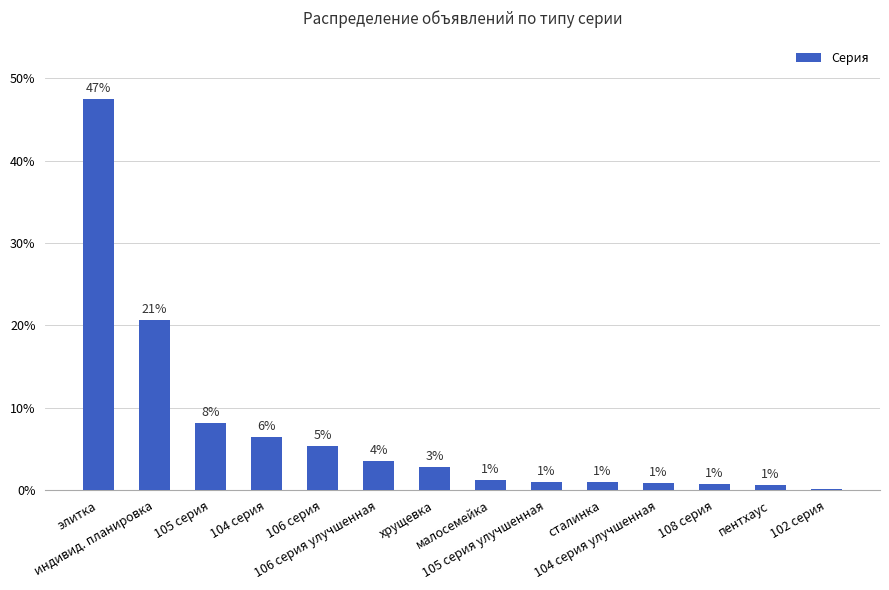

Rank the categories by value from highest to lowest.

элитка, индивид. планировка, 105 серия, 104 серия, 106 серия, 106 серия улучшенная, хрущевка, малосемейка, 105 серия улучшенная, сталинка, 104 серия улучшенная, 108 серия, пентхаус, 102 серия